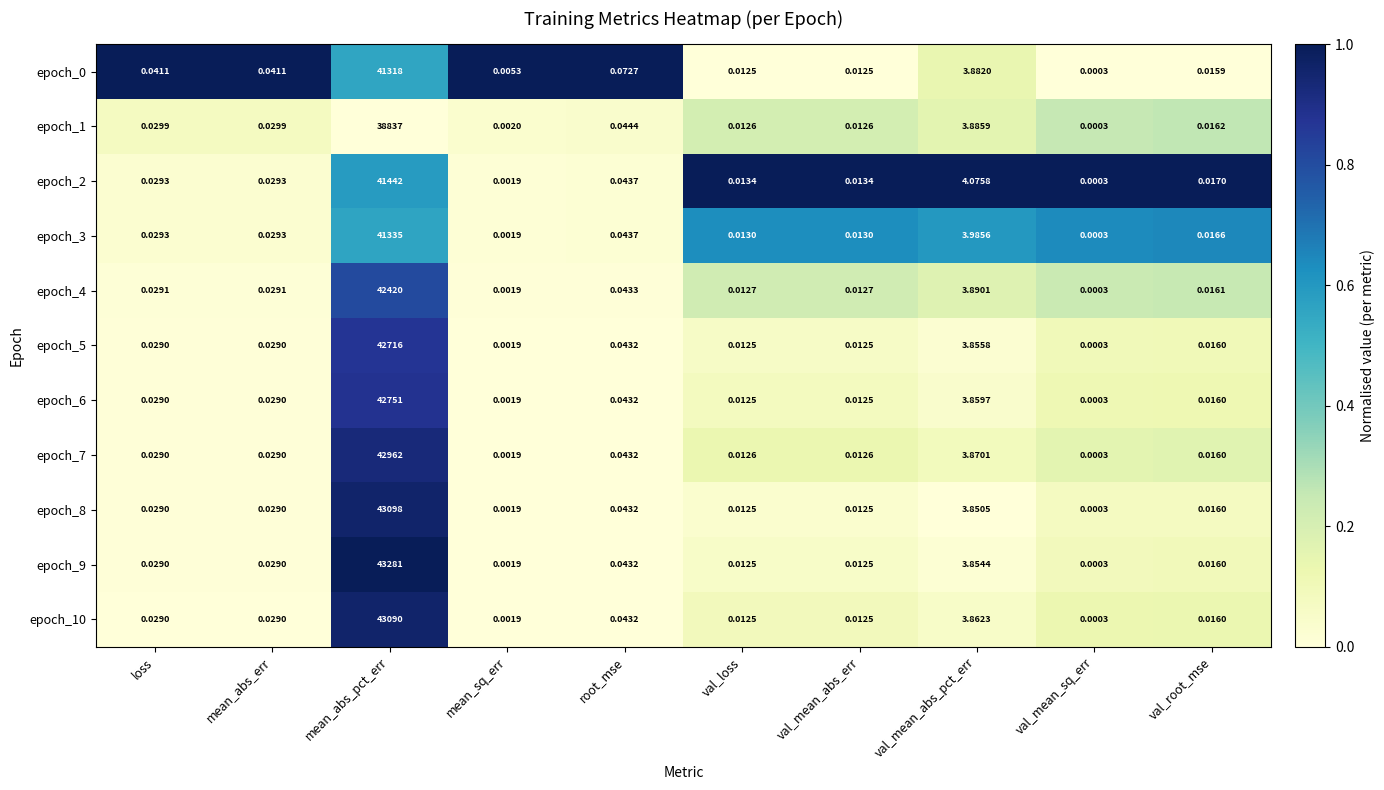

At which label is epoch_7 closest to 21481?

val_mean_abs_pct_err